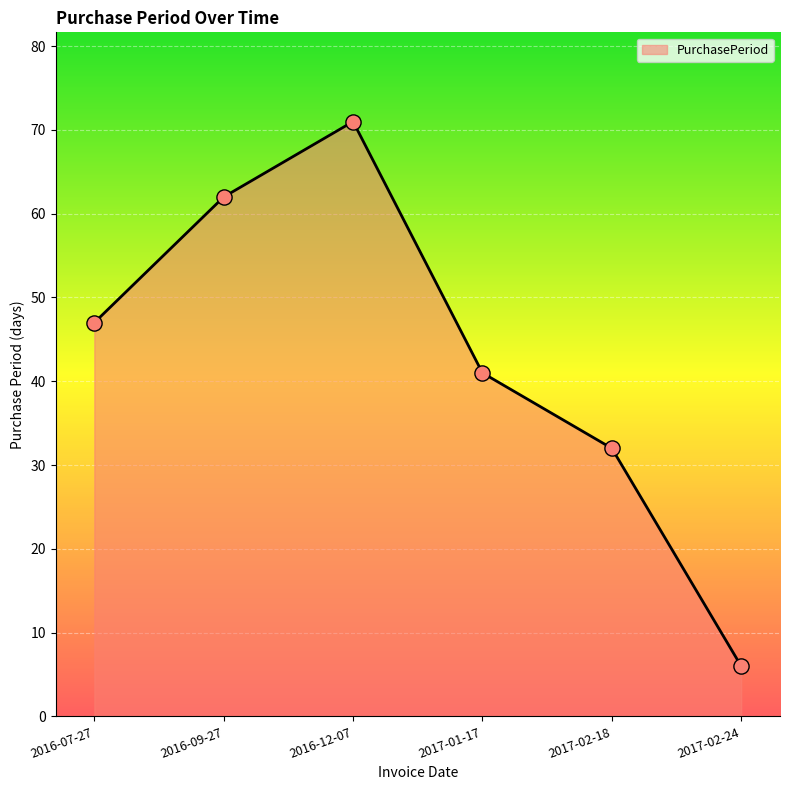

What is the ratio of the value at 2016-12-07 to the value at 2017-01-17?

1.7